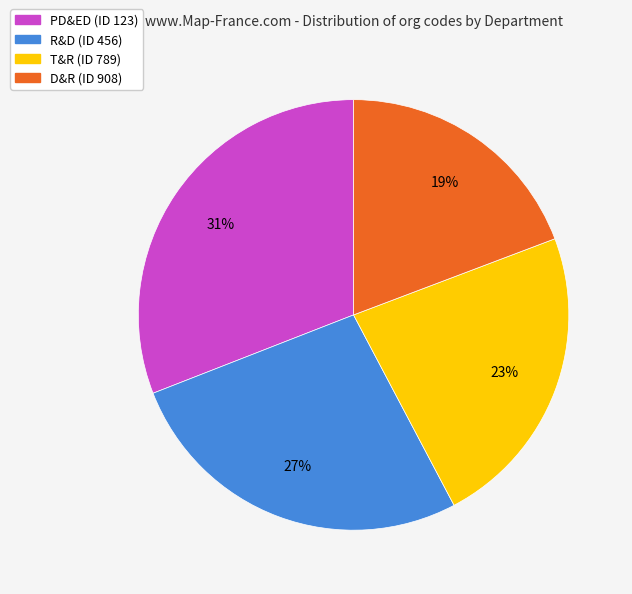

Combined, do D&R (ID 908) and T&R (ID 789) account for over 50%?

No